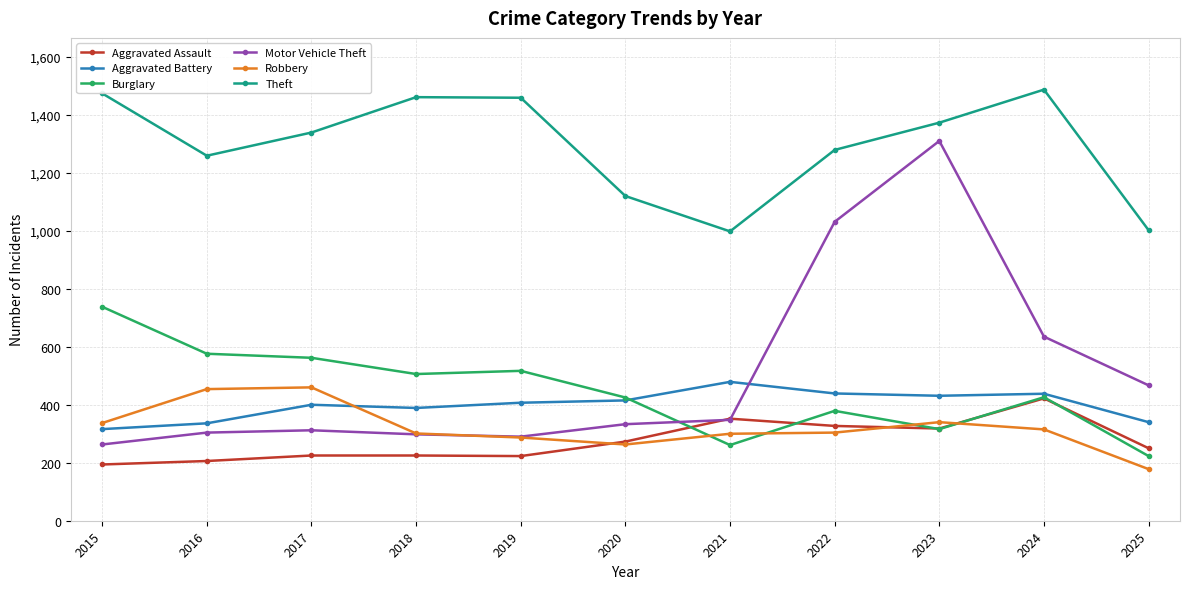

In Burglary, how many points are higher than both neighbors (excluding endpoints)?

3